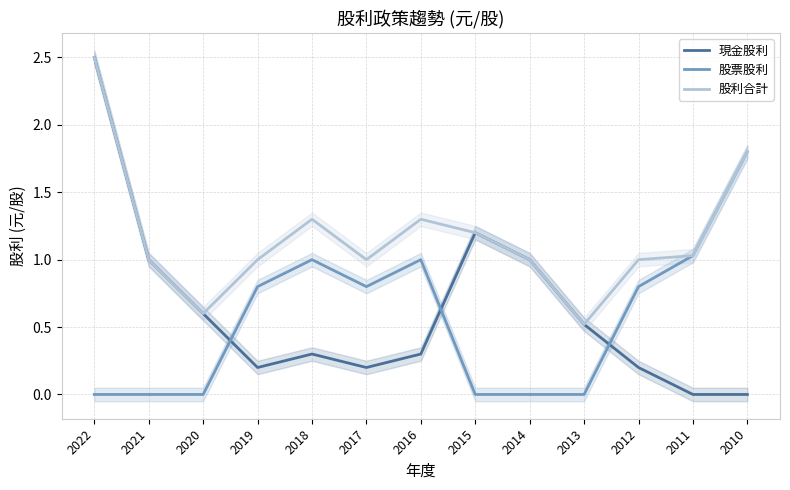

What is the difference between the 現金股利 values at 2014 and 2020?

0.4